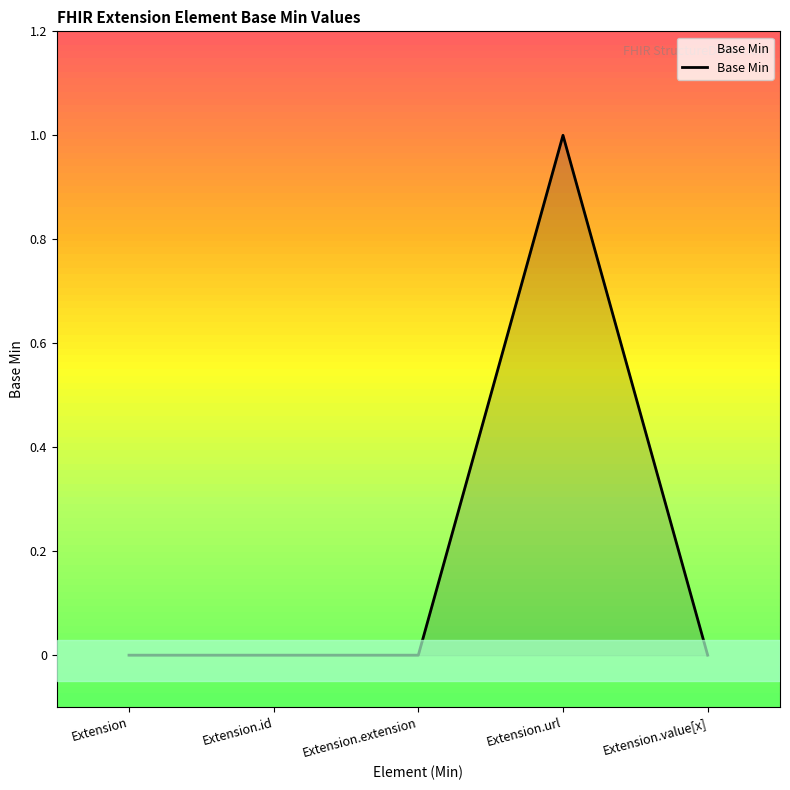

True or false: the data shows 1 at Extension.id.

False